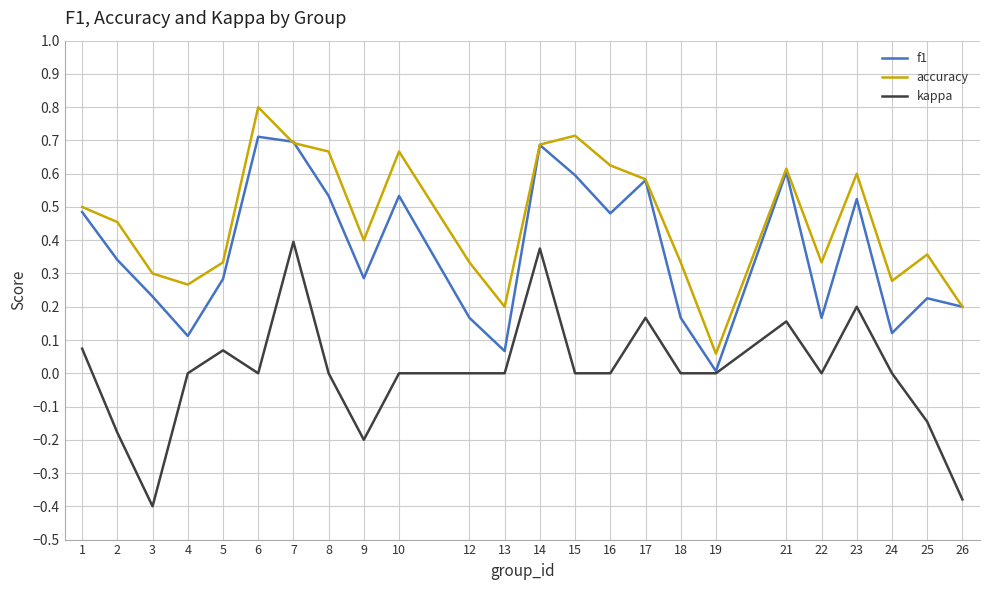

Rank the series by their average value, from highest to lowest.

accuracy, f1, kappa